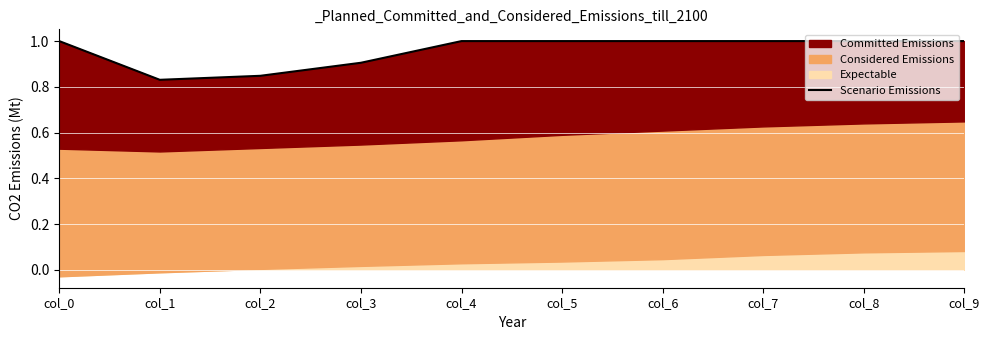

What is the change in value from col_2 to col_7?

+0.2